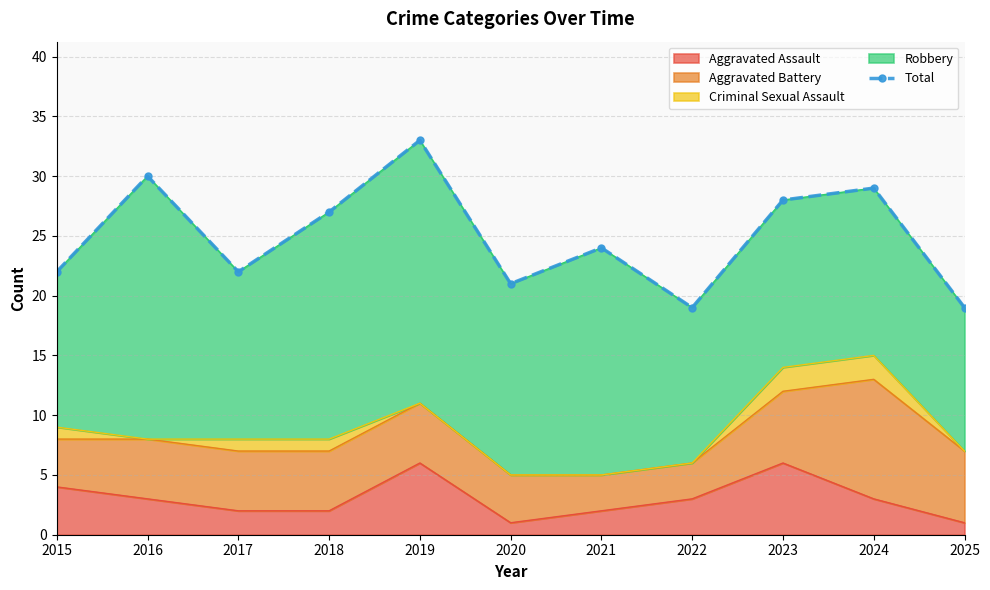

What is the difference between the second highest and minimum values?

11